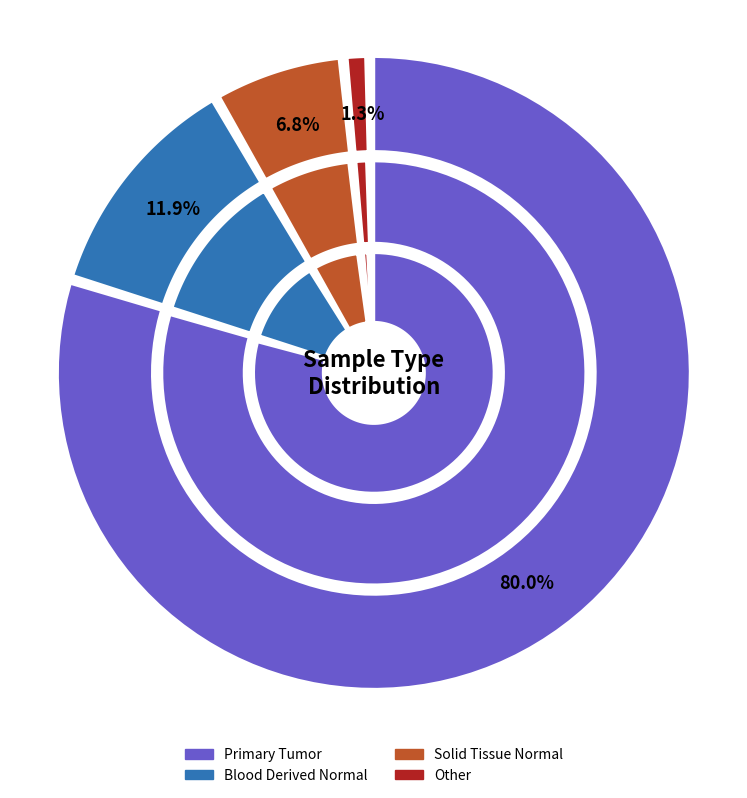

Rank the series by their maximum value, from highest to lowest.

Primary Tumor, Blood Derived Normal, Solid Tissue Normal, Other